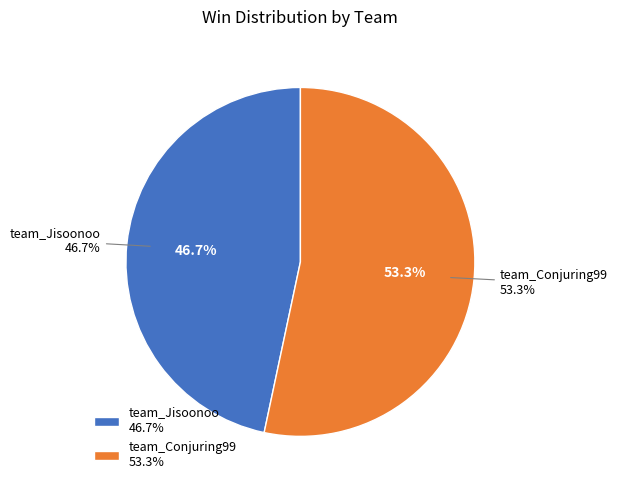

Is there a majority slice in this chart?

Yes